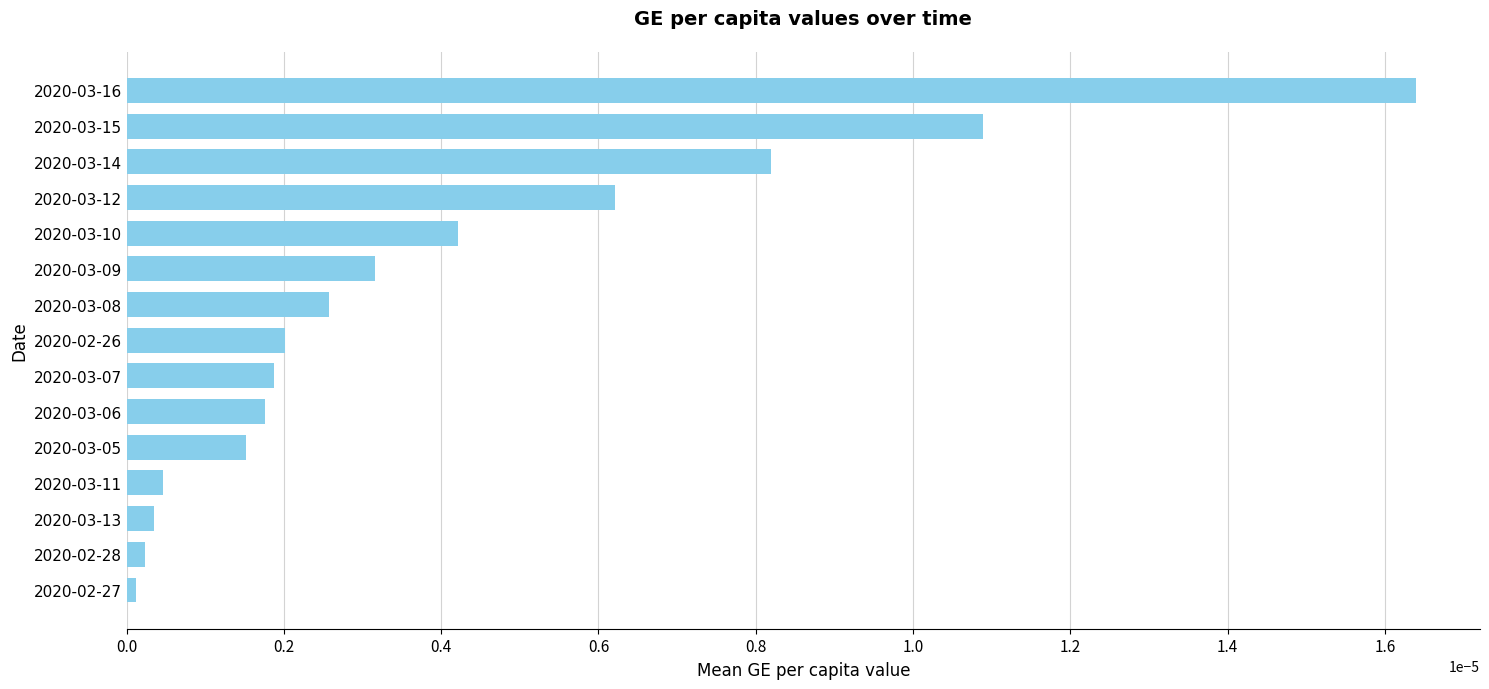

At which category does the chart reach its peak across all series?

2020-03-16